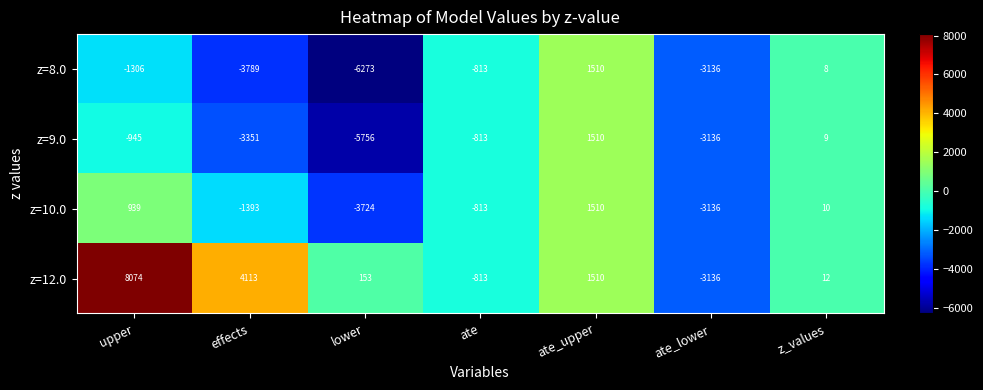

Which series has the widest spread of values?

z=12.0